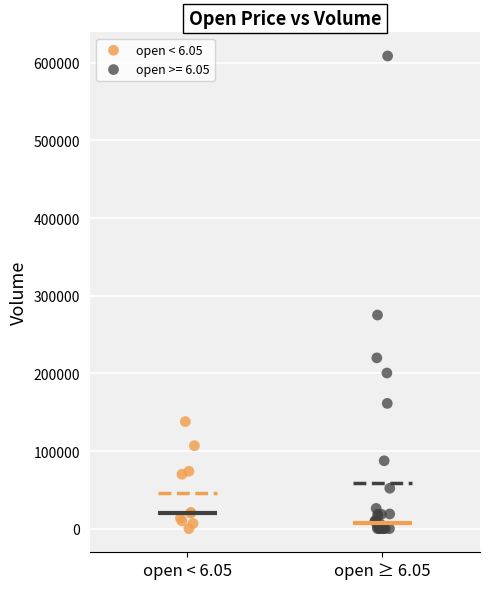

Which series has the widest spread of Y values?

open >= 6.05